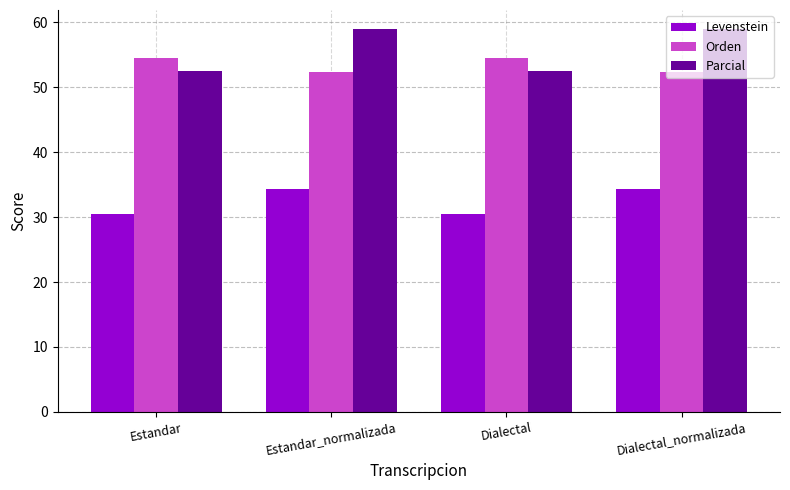

What position from the left is Estandar?

1